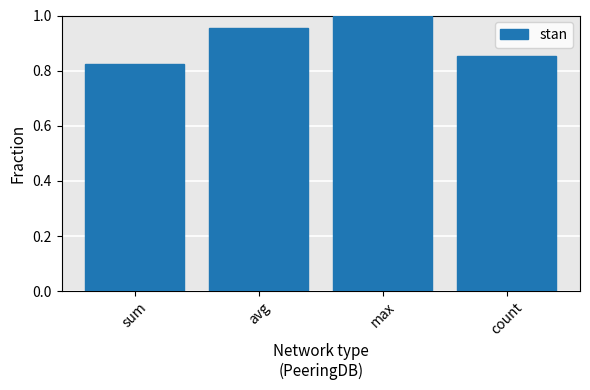

Rank the categories by value from highest to lowest.

max, avg, count, sum